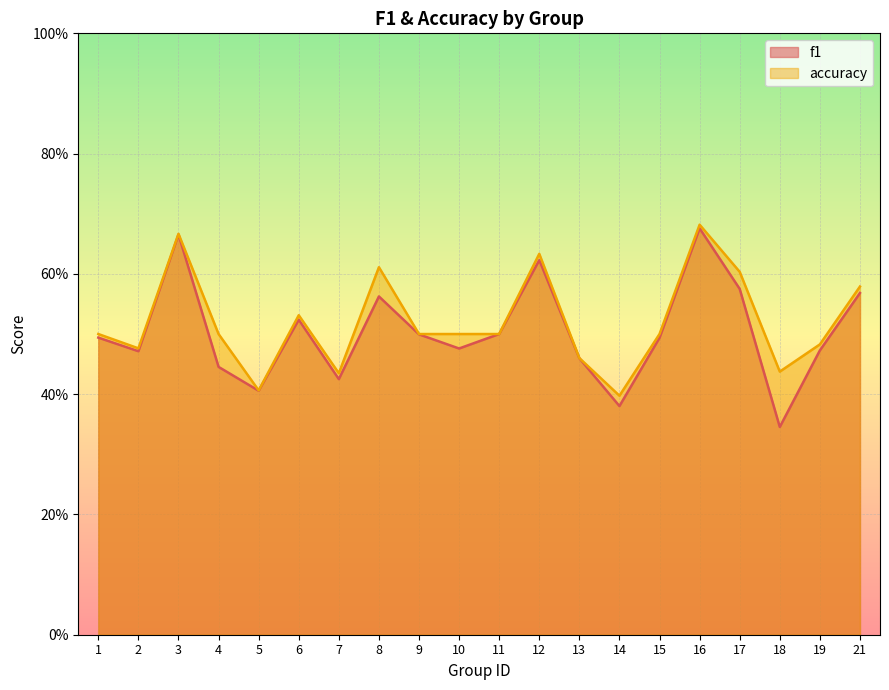

Count the number of data series in this chart.

2